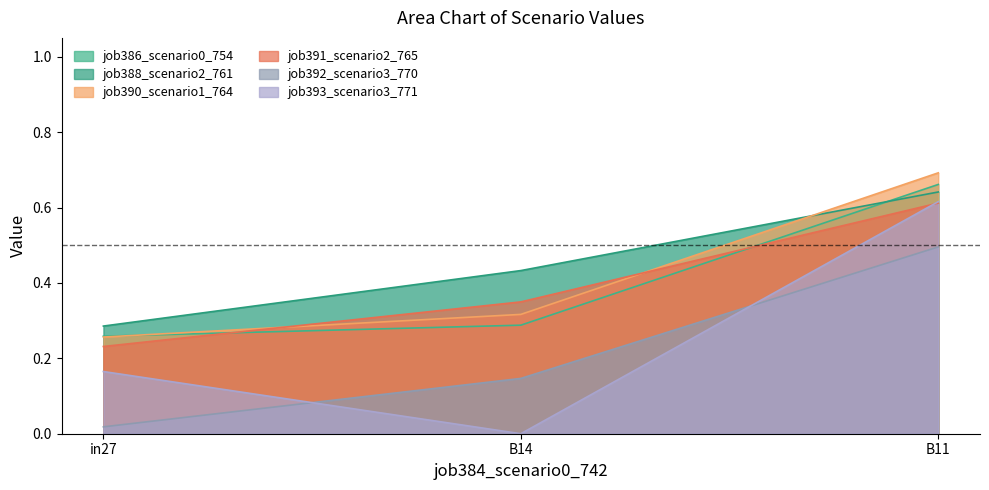

The job388_scenario2_761 series shows 0.3 at in27. True or false?

True